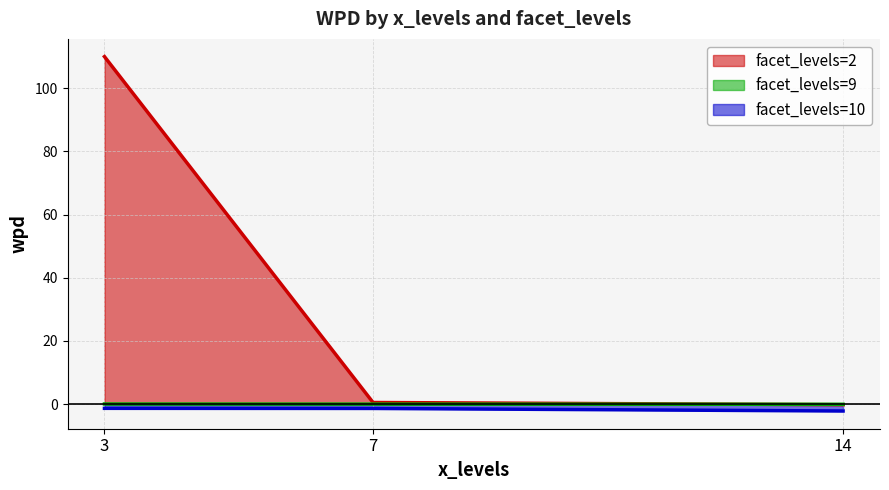

Which series has the largest total across all categories?

facet_levels=2